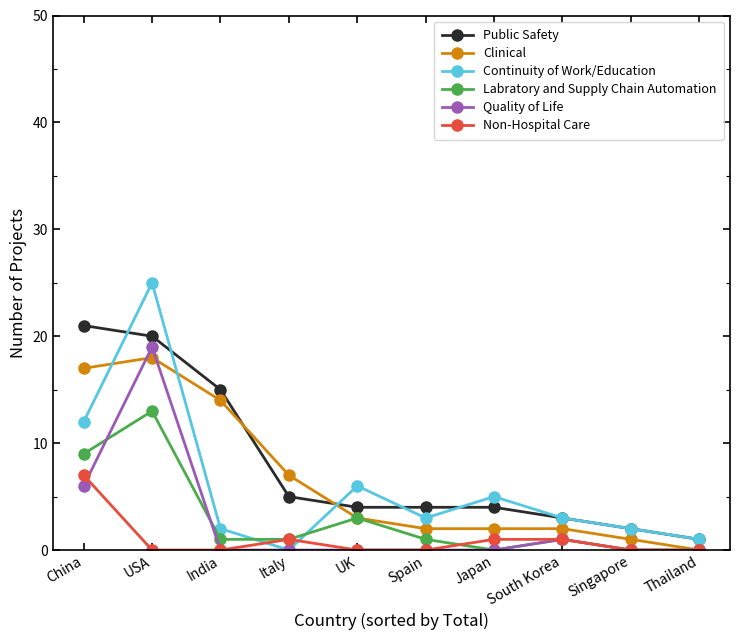

The Public Safety series shows 2 at UK. True or false?

False